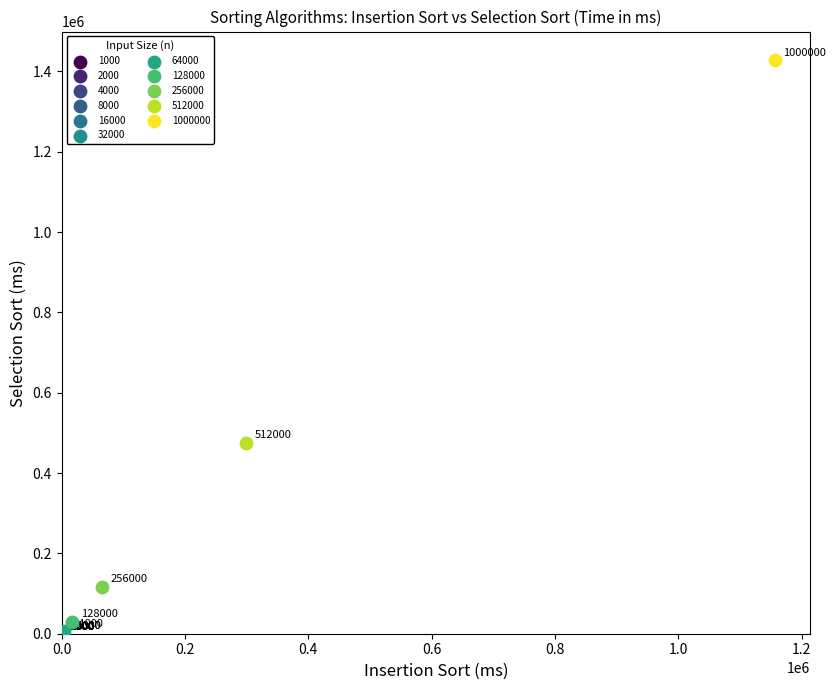

What are all the series names shown in the legend?

1000, 2000, 4000, 8000, 16000, 32000, 64000, 128000, 256000, 512000, 1000000